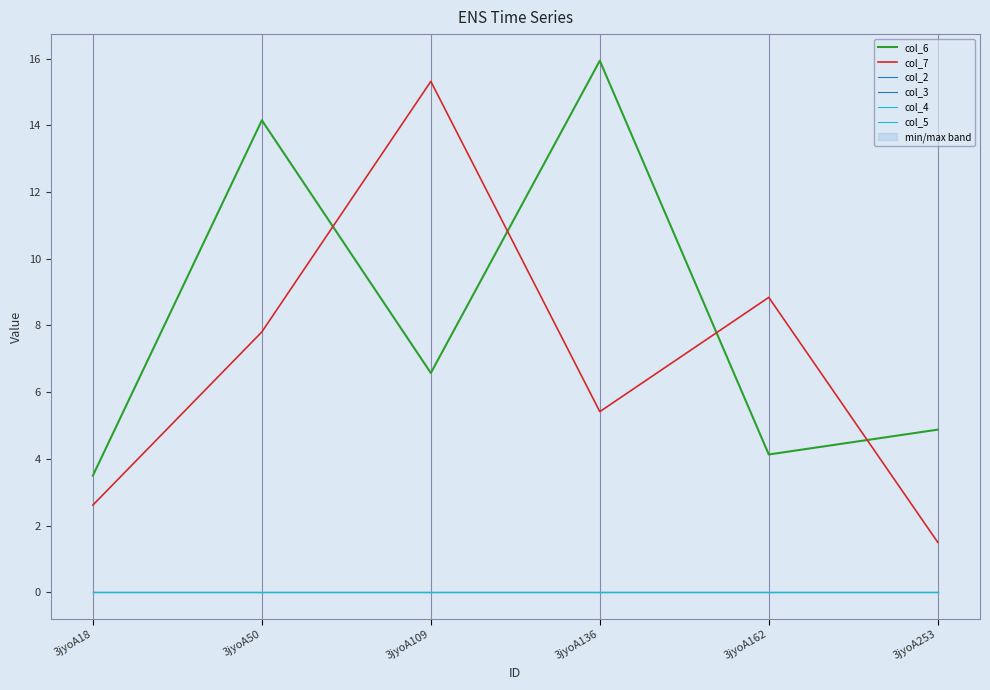

Which category has the highest value in the col_7 series?

3jyoA109